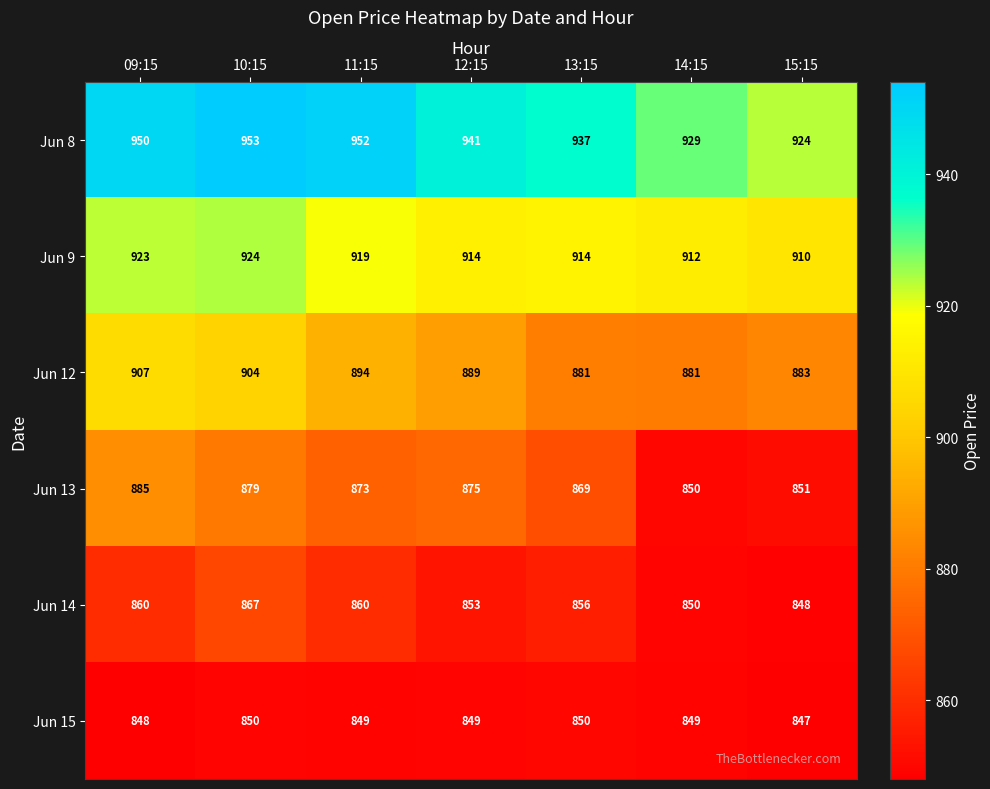

At which category is the sum across all series the highest?

10:15